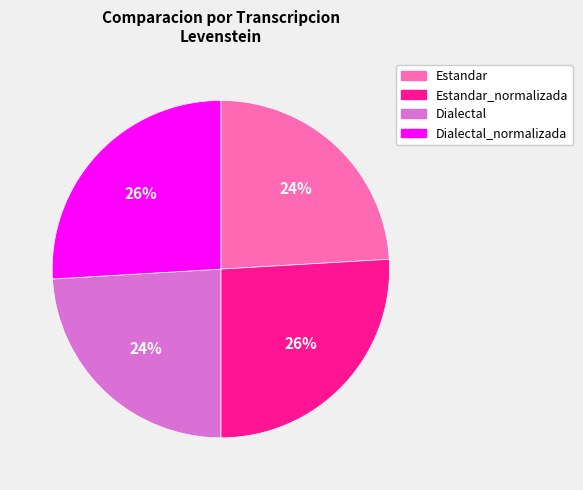

To the nearest percent, what is the combined percentage of Dialectal and Estandar?

48%